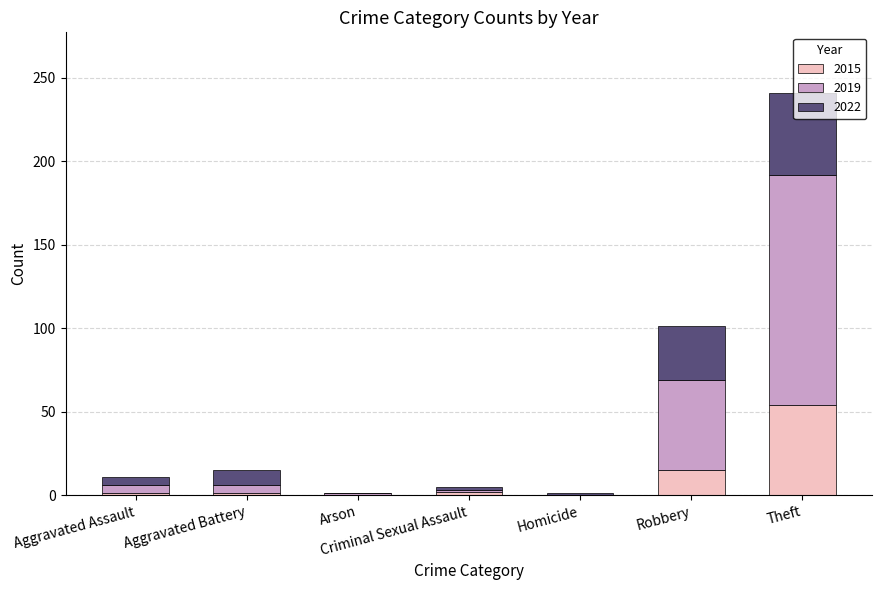

The 2015 series shows 15 at Robbery. True or false?

True